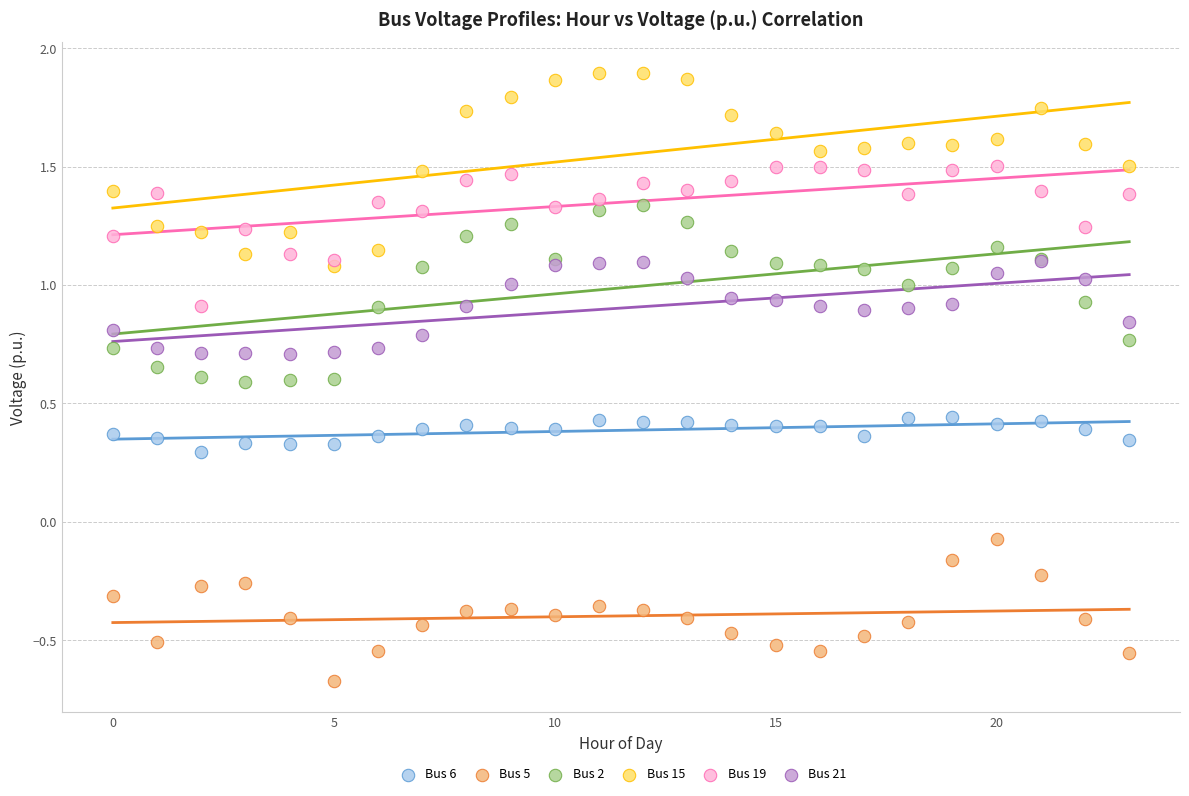

What are all the series names shown in the legend?

Bus 6, Bus 5, Bus 2, Bus 15, Bus 19, Bus 21